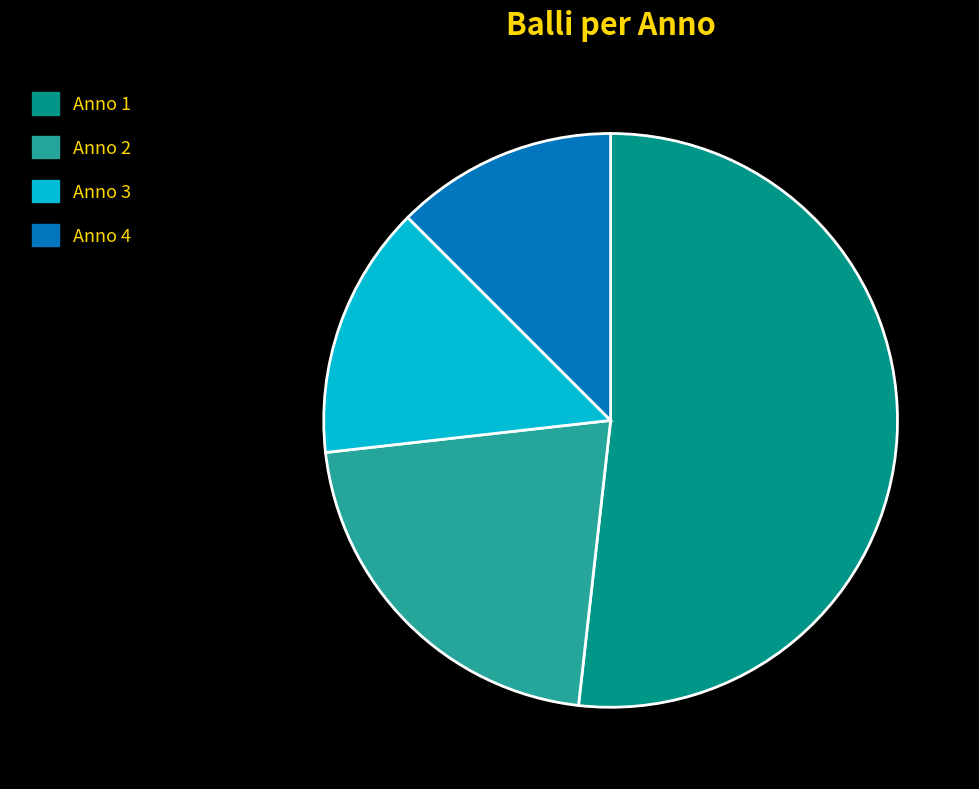

Between Anno 1 and Anno 4, which is larger?

Anno 1